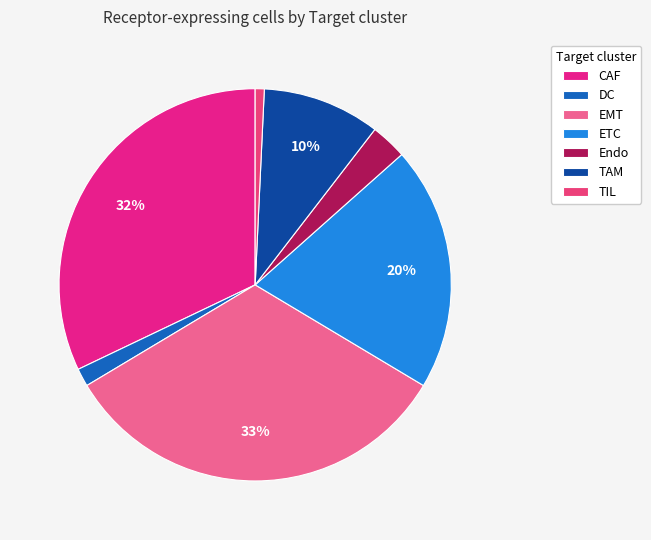

To the nearest percent, what percentage of the pie is TIL?

1%